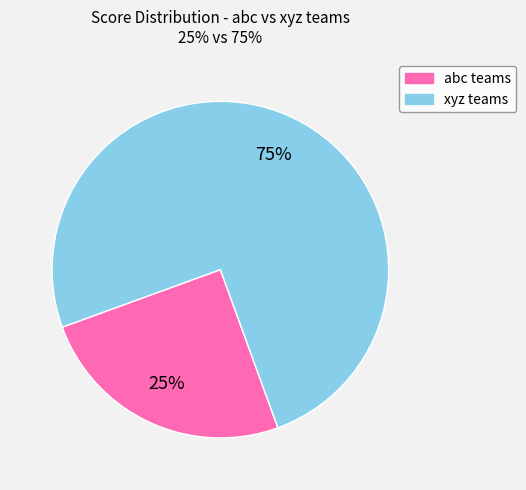

To the nearest percent, what is the average slice percentage?

50%